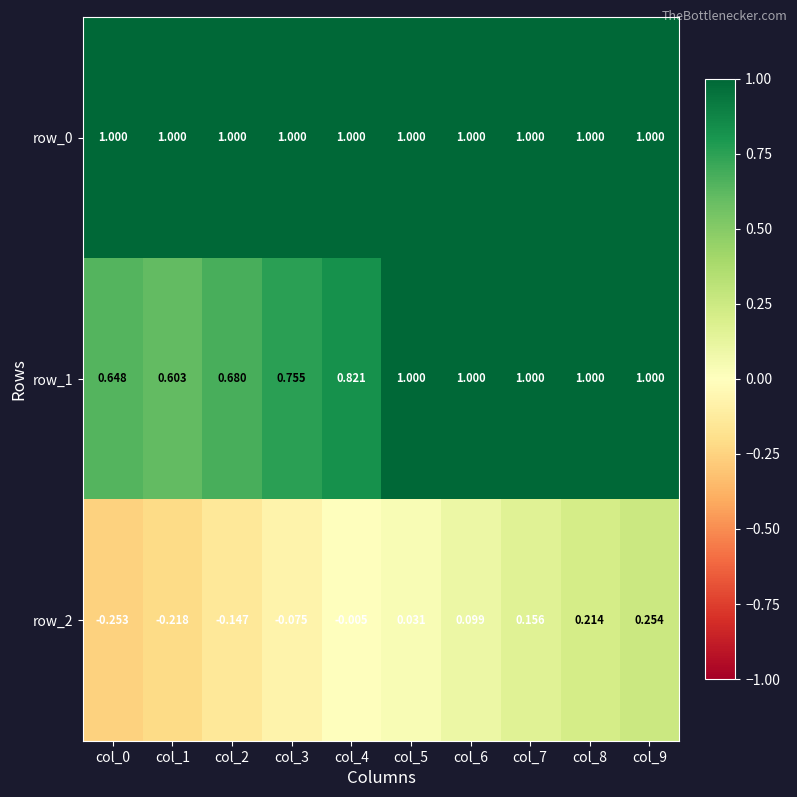

Is the value of row_1 at col_9 greater than the value of row_2 at col_2?

Yes